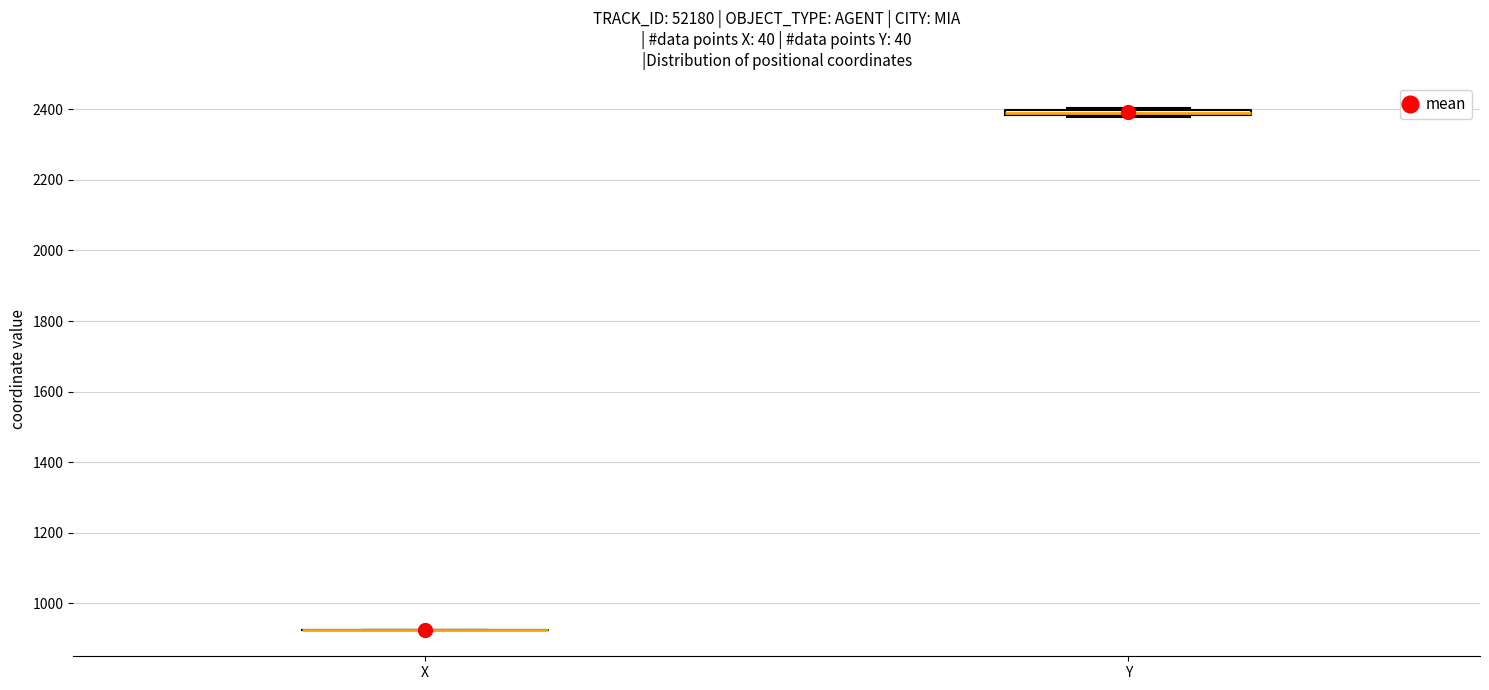

Where is the lower edge of the box for Y on the y-axis? The values are not printed on the chart, so give them approximately, as read against the axis.

2380